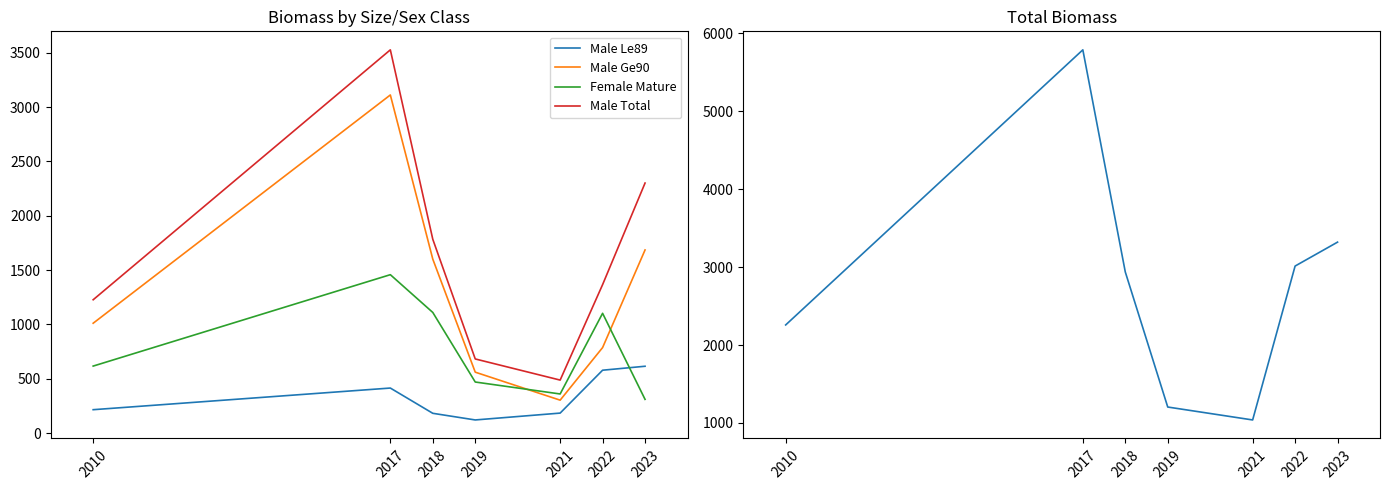

What is the difference between the maximum and second lowest values in the Total Biomass series?

4585.6